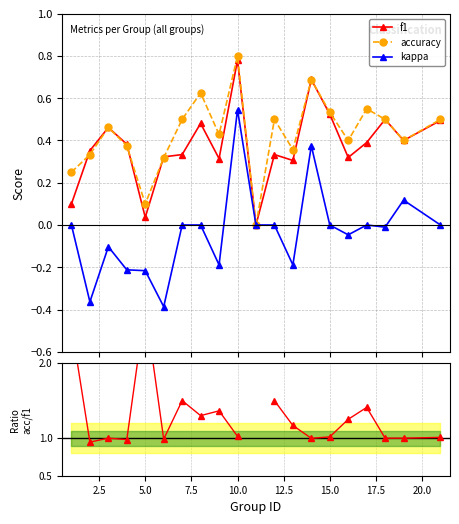

In accuracy, how many points are higher than both neighbors (excluding endpoints)?

6